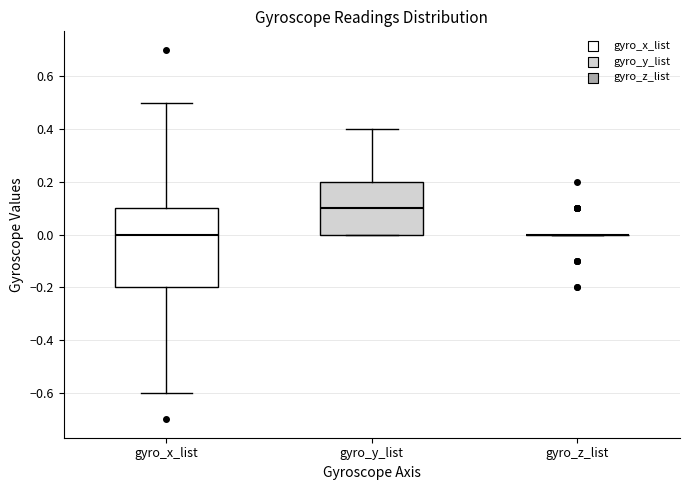

Which box is the tallest, from its lower edge to its upper edge?

gyro_x_list